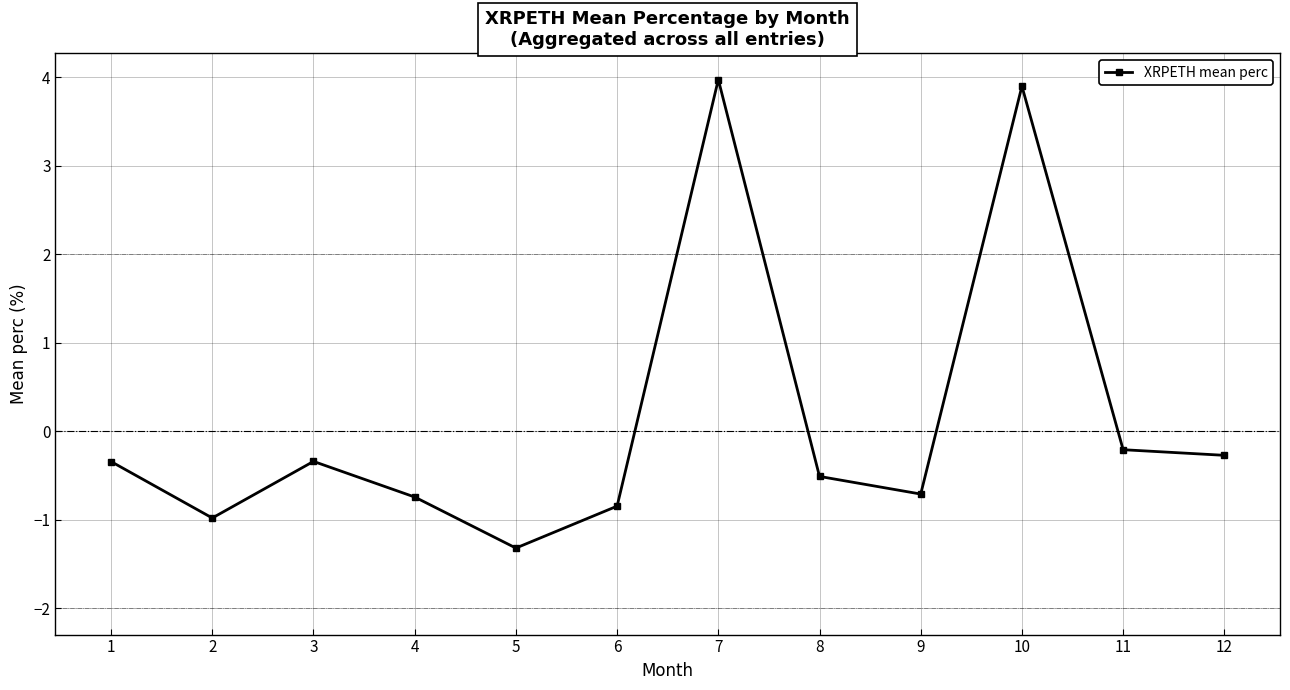

What is the change in value from 7 to 11?

-4.2